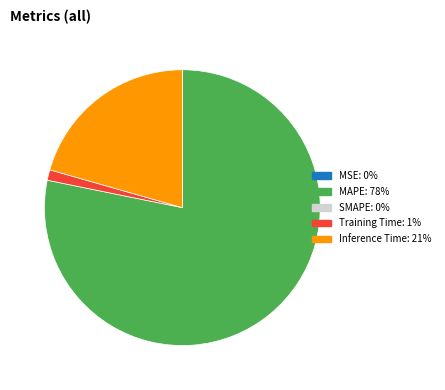

Is there a majority slice in this chart?

Yes